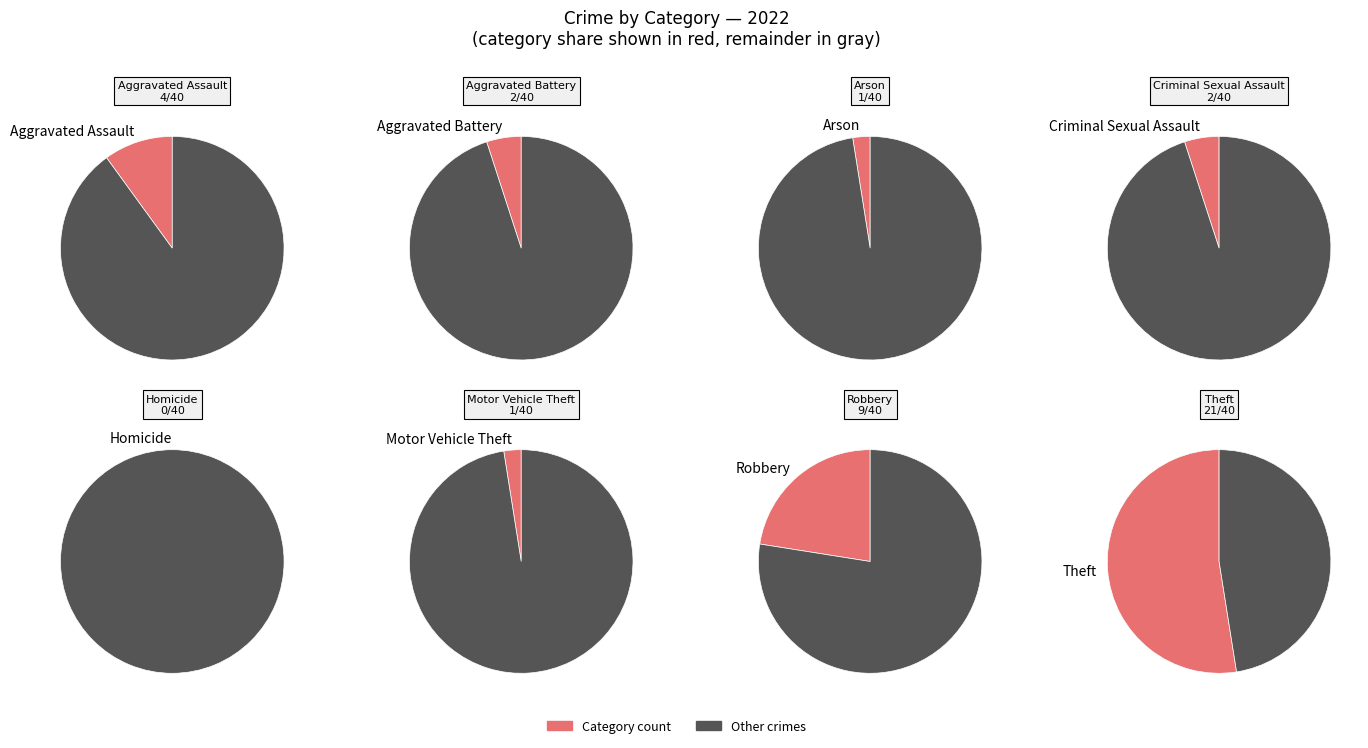

Which slice is the smallest?

Homicide